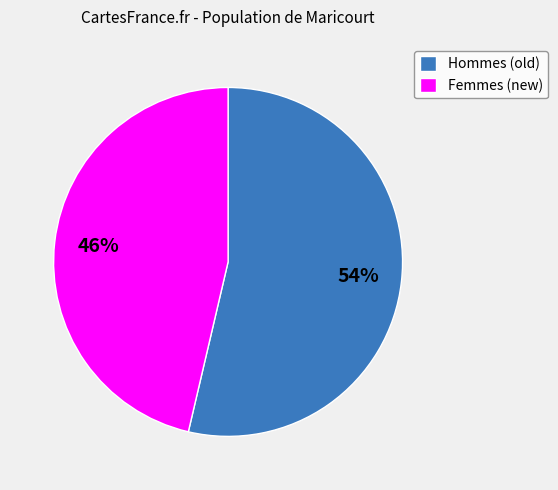

To the nearest percent, what is the combined percentage of Hommes (old) and Femmes (new)?

100%